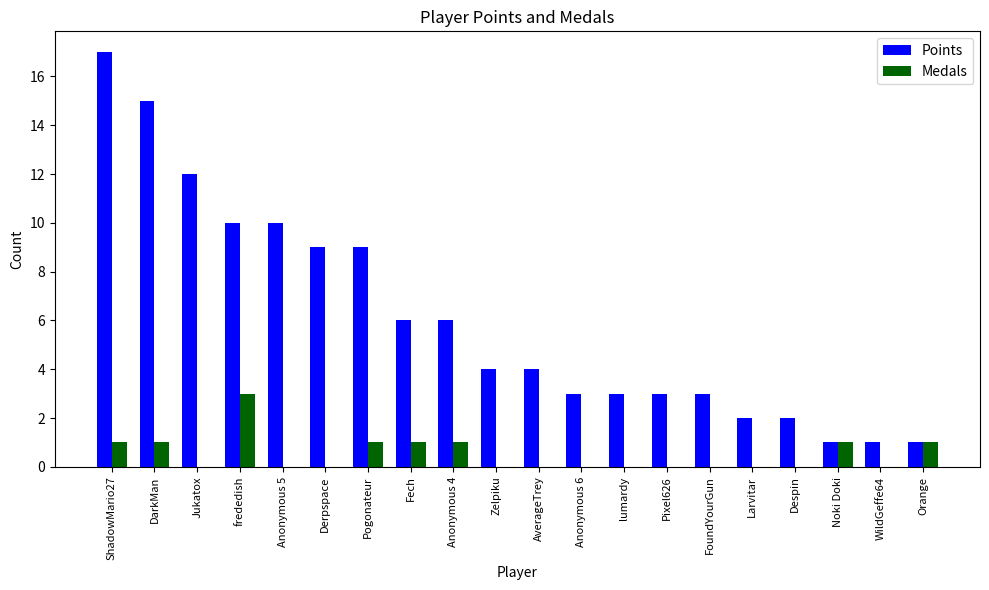

The value of Points at FoundYourGun is 3. True or false?

True